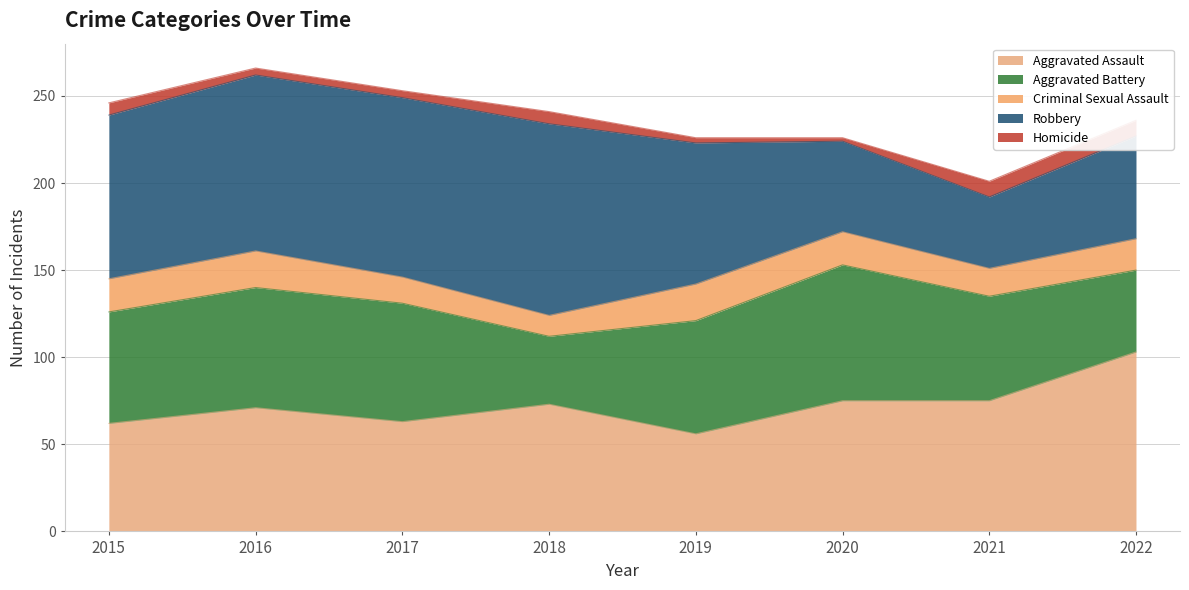

Where does the Criminal Sexual Assault series first go above 19?

2016